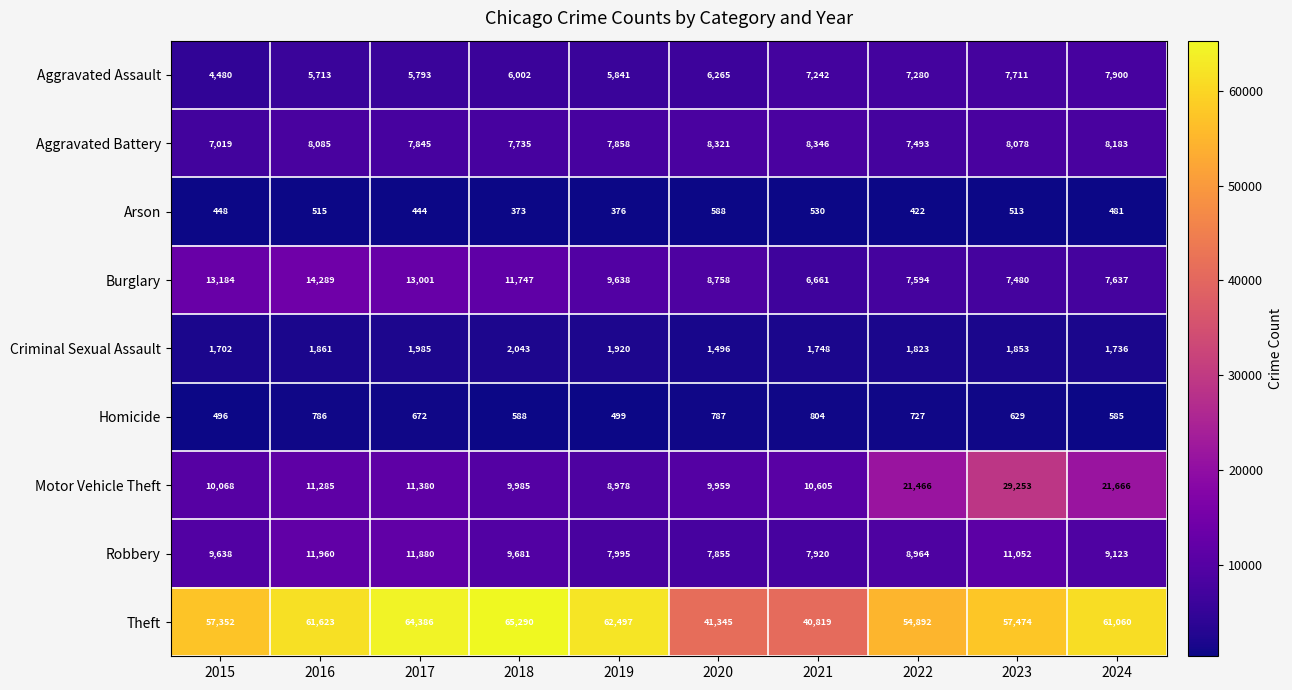

What is the approximate value of Homicide at 2018?

588